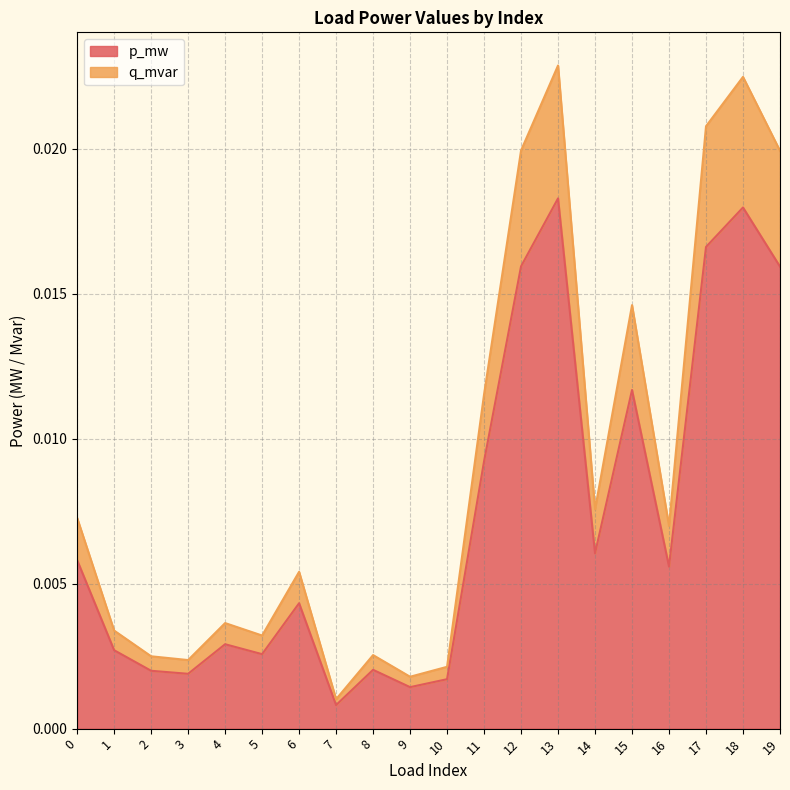

Rank the series by their average value, from lowest to highest.

q_mvar, p_mw